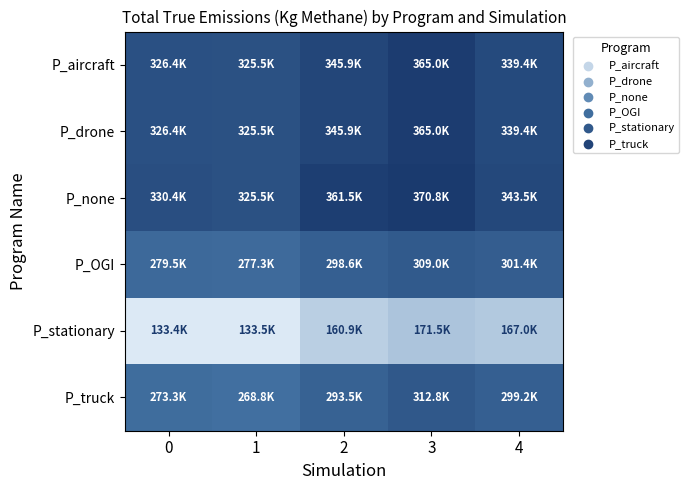

Reading right to left, what are all the values shown in this chart?

P_aircraft: 4=339436.4	3=365020.8	2=345896.4	1=325534.1	0=326420.3
P_drone: 4=339436.4	3=365020.8	2=345896.4	1=325534.1	0=326420.3
P_none: 4=343457.6	3=370817.5	2=361491.6	1=325534.1	0=330378.7
P_OGI: 4=301385.2	3=308995.8	2=298557.6	1=277299.0	0=279514.0
P_stationary: 4=167012.9	3=171539.2	2=160895.2	1=133496.2	0=133385.6
P_truck: 4=299199.9	3=312827.9	2=293478.6	1=268755.0	0=273342.1